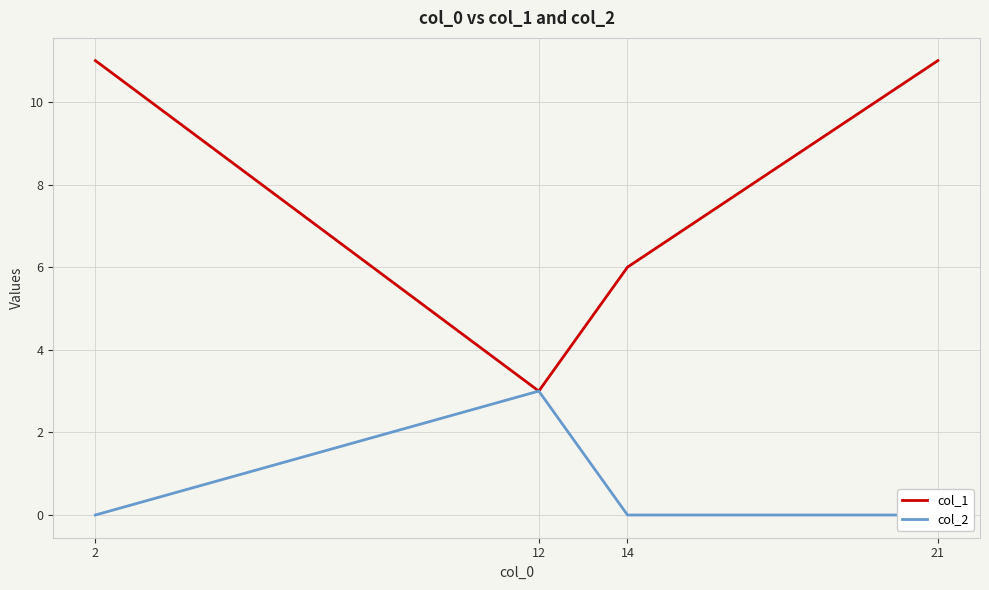

At 12, list the series in order from smallest to largest.

col_1, col_2